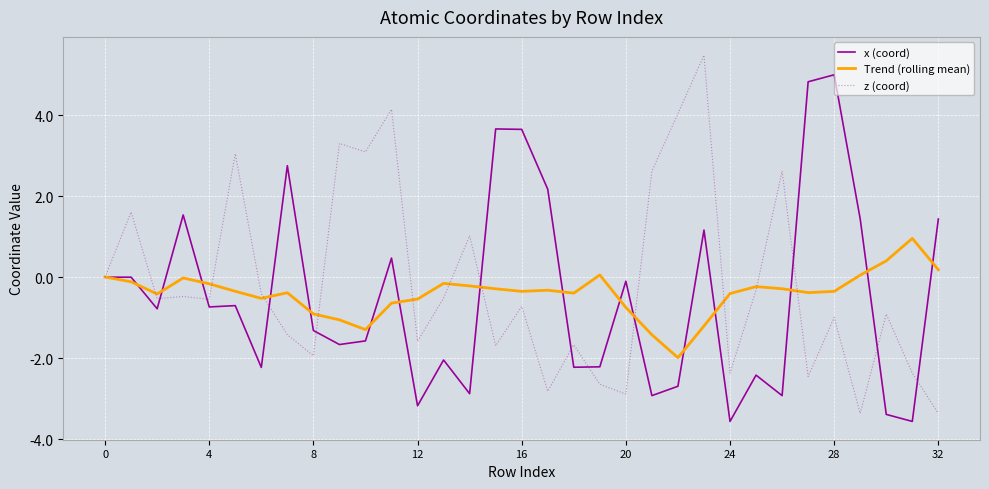

Rank the series by their maximum value, from highest to lowest.

z (coord), x (coord), Trend (rolling mean)